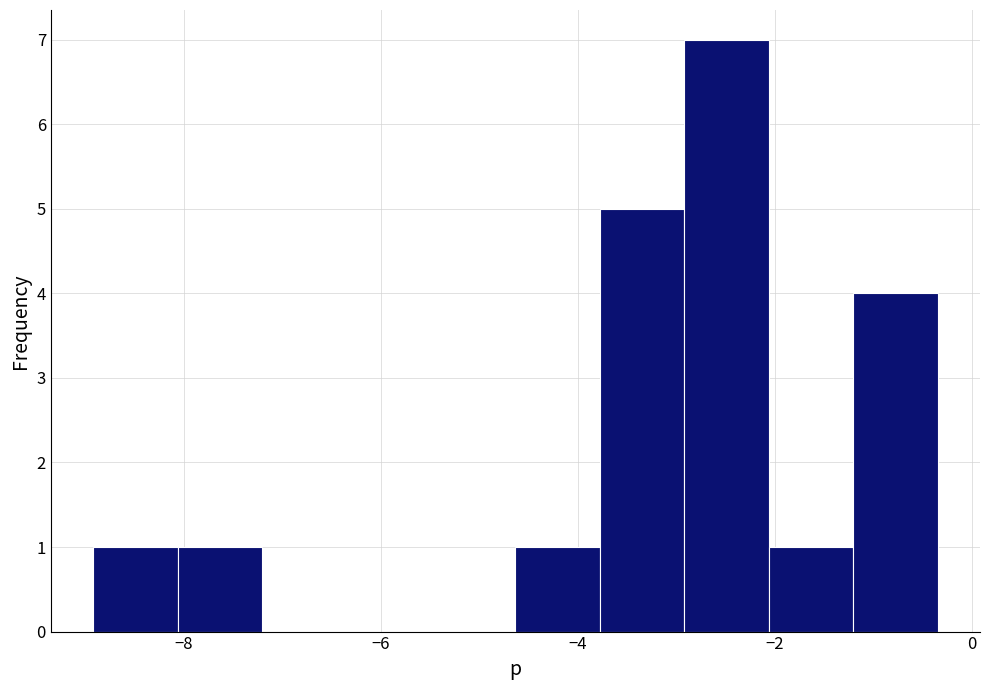

Reading left to right, list every bar in this chart as the range it spans on the x-axis followed by its height. Neither the bar edges nor the heights are printed on the chart, so give them approximately, as read against the axes.

-9.0 to -8.0: 1
-8.0 to -7.2: 1
-7.2 to -6.4: 0
-6.4 to -5.4: 0
-5.4 to -4.6: 0
-4.6 to -3.8: 1
-3.8 to -3.0: 5
-3.0 to -2.0: 7
-2.0 to -1.2: 1
-1.2 to -0.4: 4